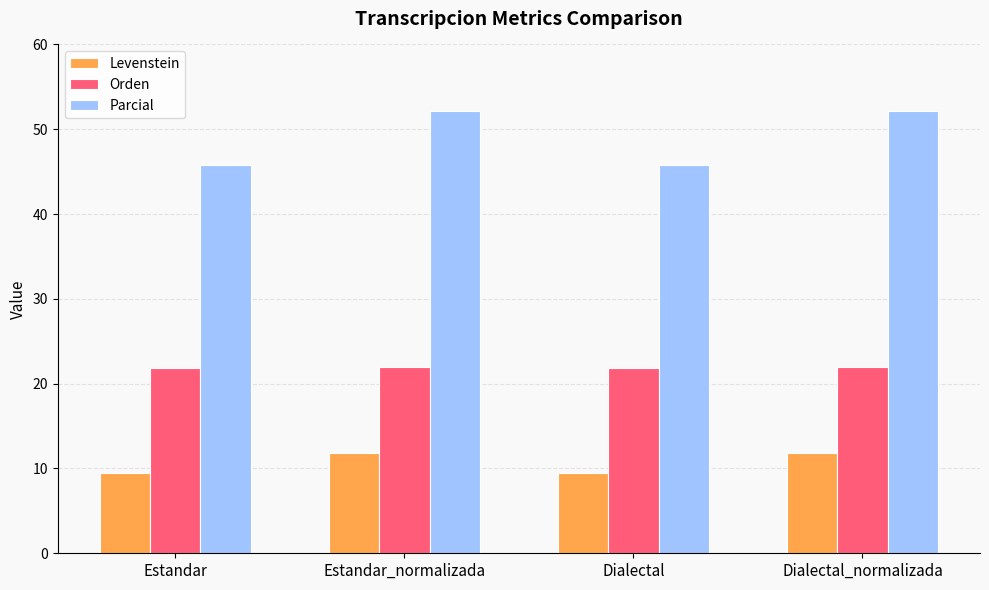

What is the minimum value shown in the chart?

9.5